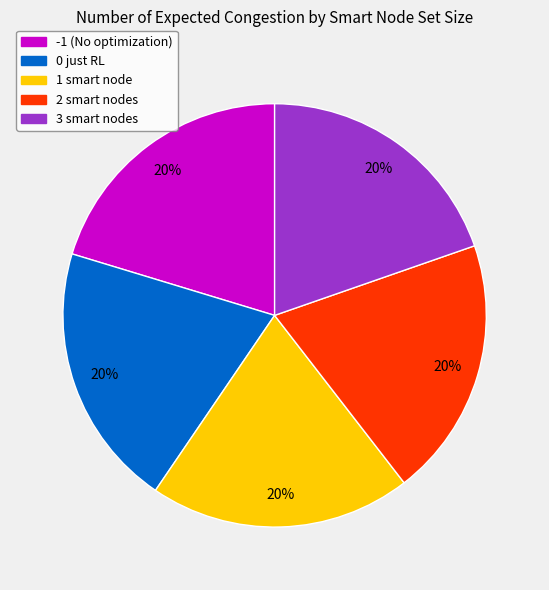

Does any single category account for the majority?

No